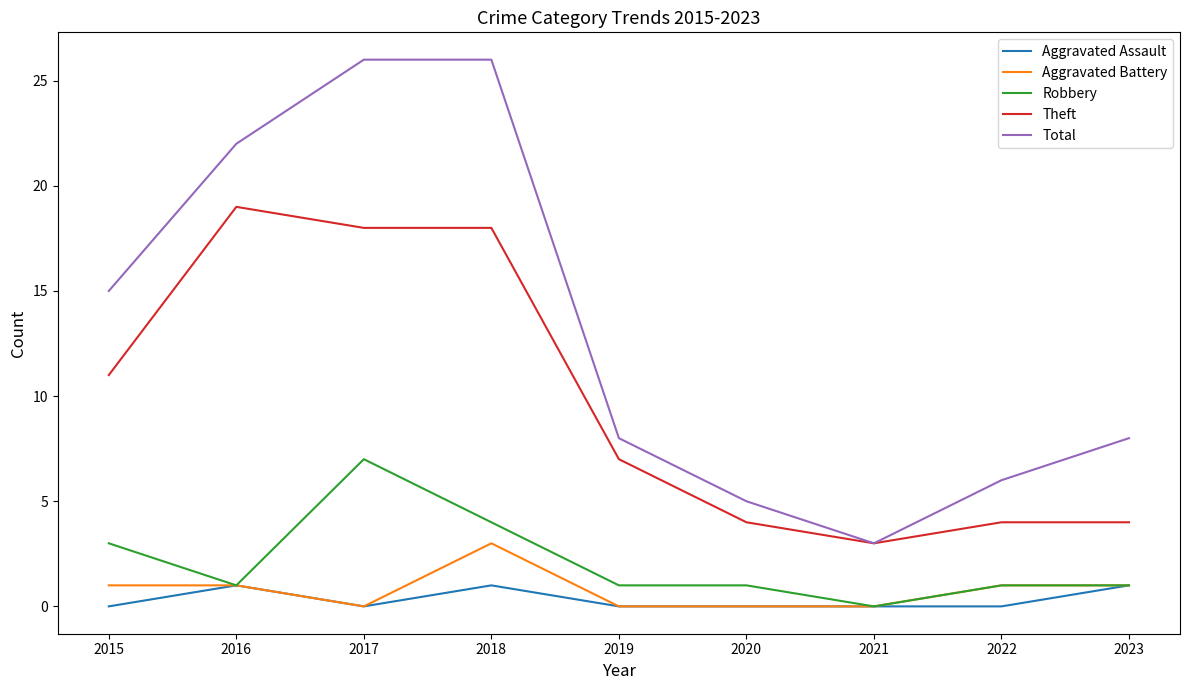

What is the sum of all Aggravated Assault values?

3